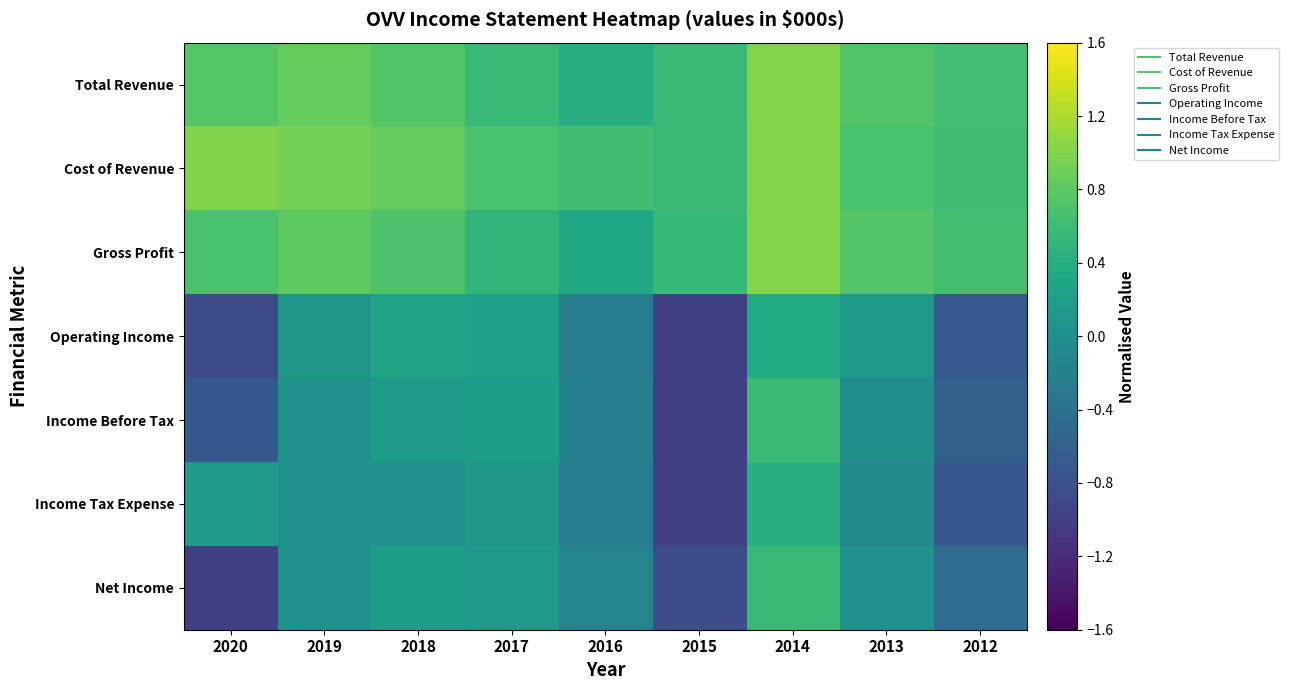

Rank the series by their maximum value, from lowest to highest.

Operating Income, Income Tax Expense, Net Income, Income Before Tax, Total Revenue, Cost of Revenue, Gross Profit